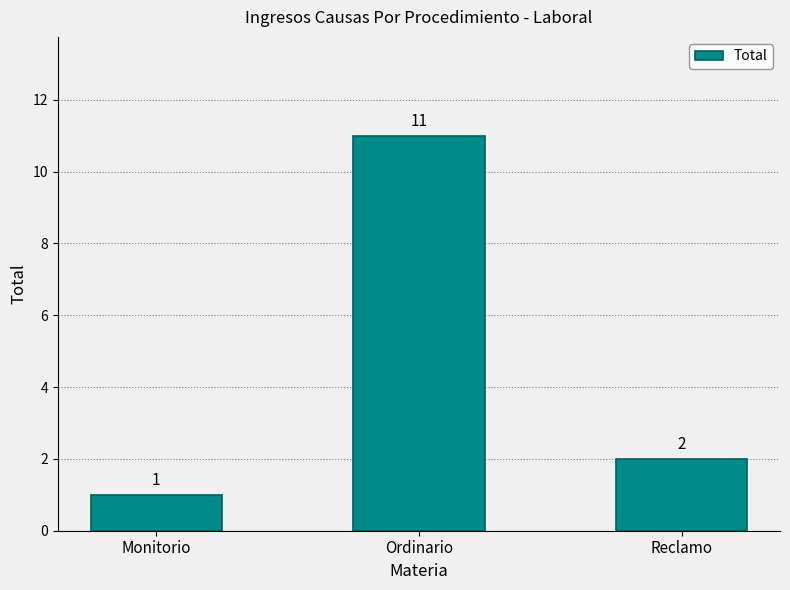

What is the label of the 3rd bar from the left?

Reclamo